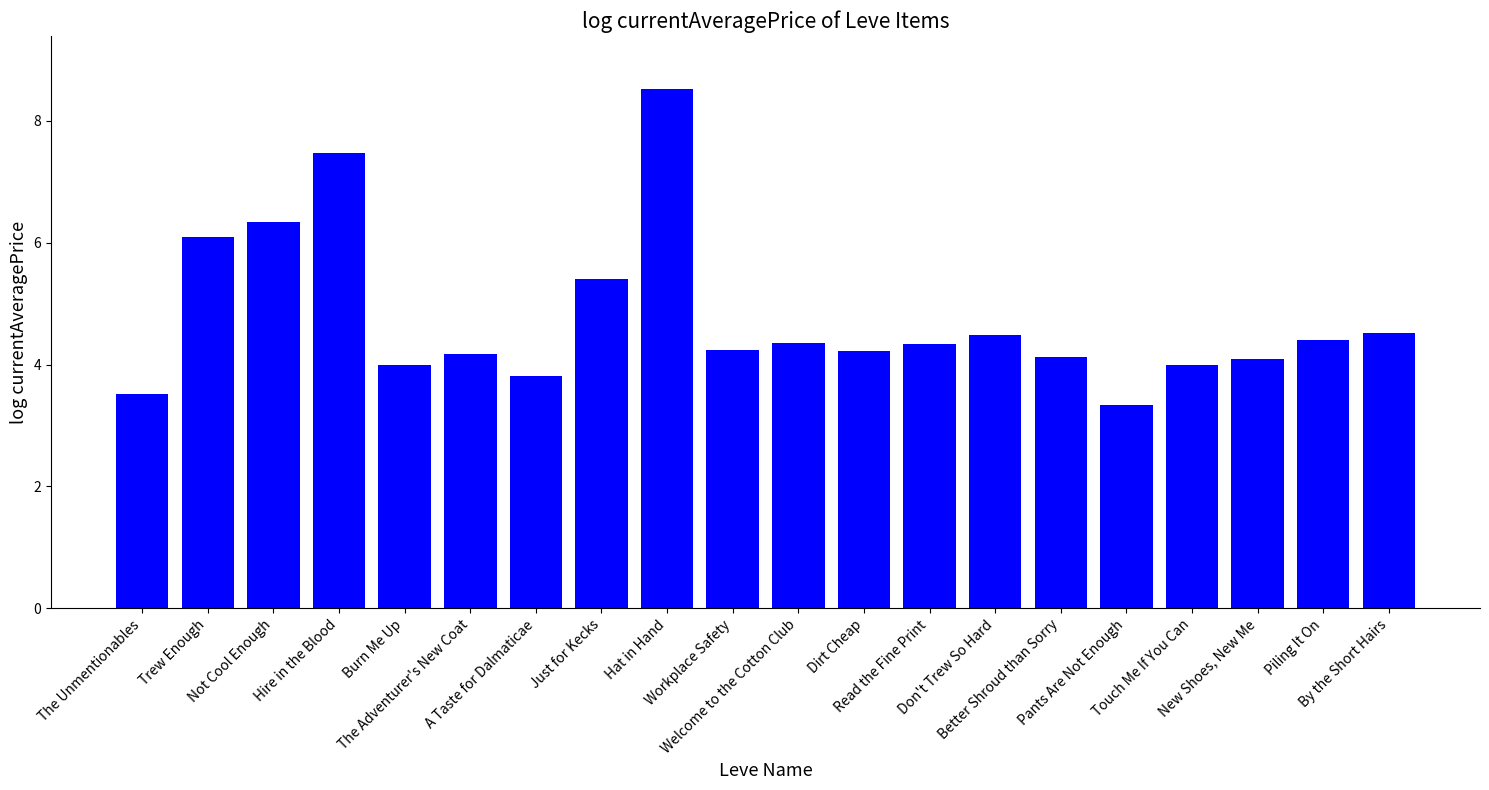

What position from the right is Not Cool Enough?

18